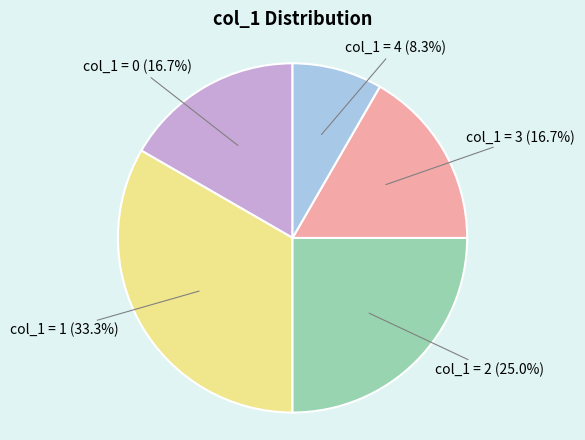

Is there a majority slice in this chart?

No